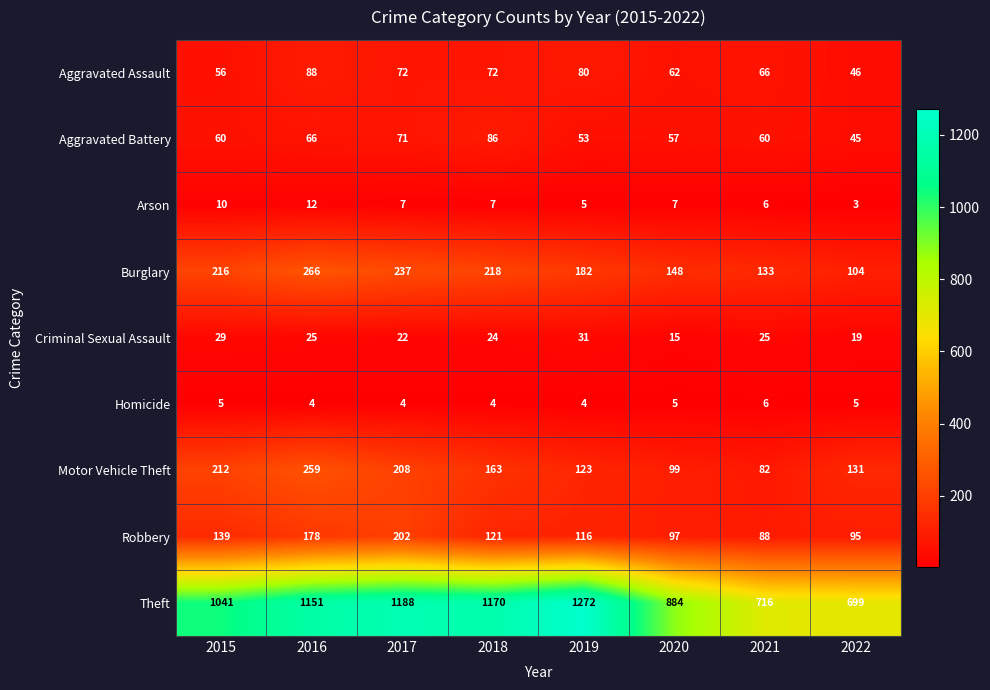

What is the sum of all Burglary values?

1504